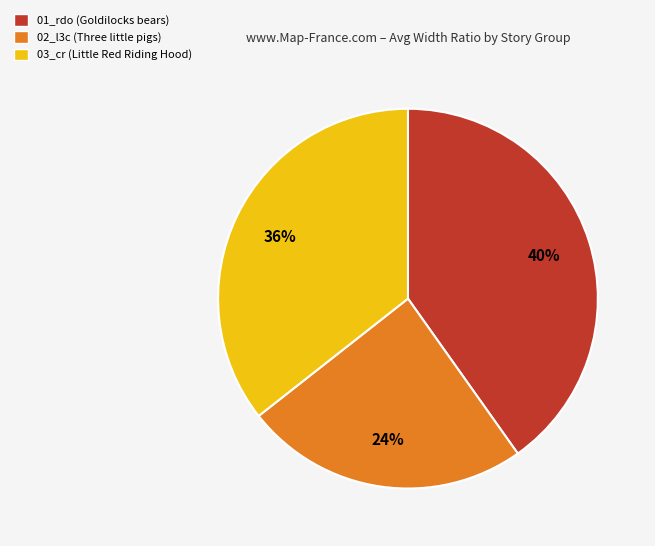

To the nearest percent, what portion does 01_rdo (Goldilocks bears) represent?

40%